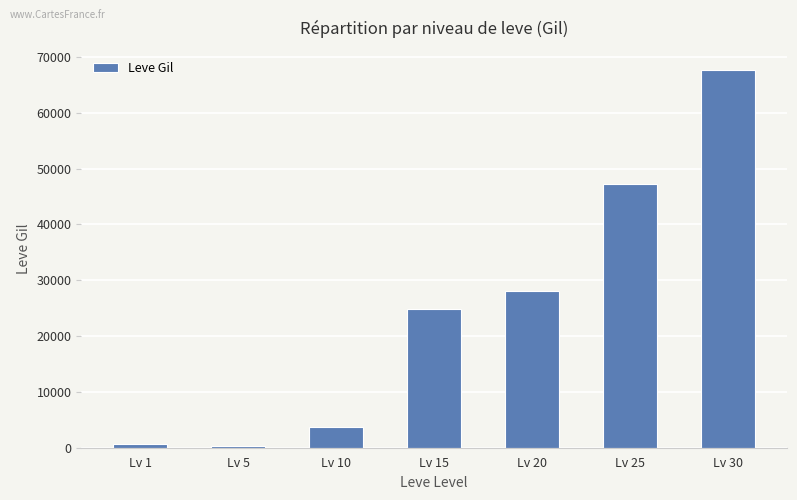

What is the difference between the maximum and second lowest values?

67040